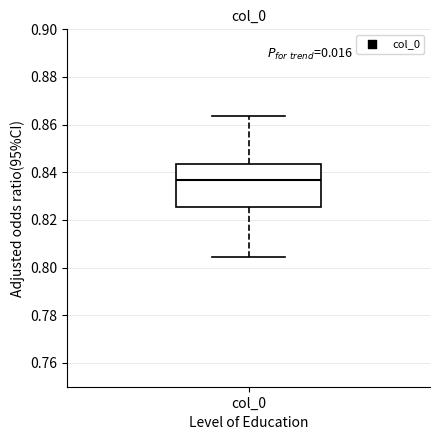

Where is the upper edge of the box for col_0 on the y-axis? The values are not printed on the chart, so give them approximately, as read against the axis.

0.844